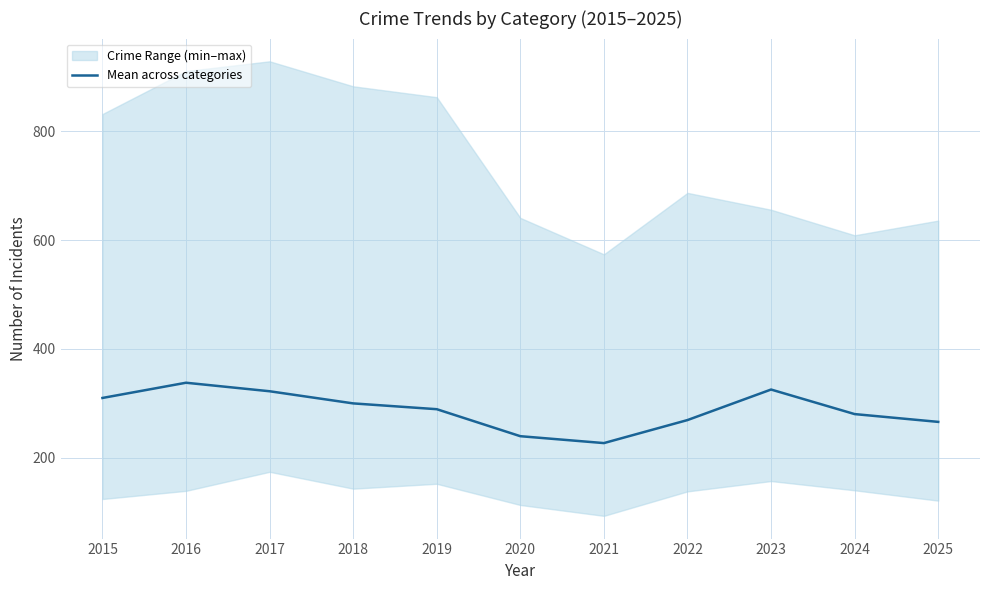

How many lines are shown in the chart?

1